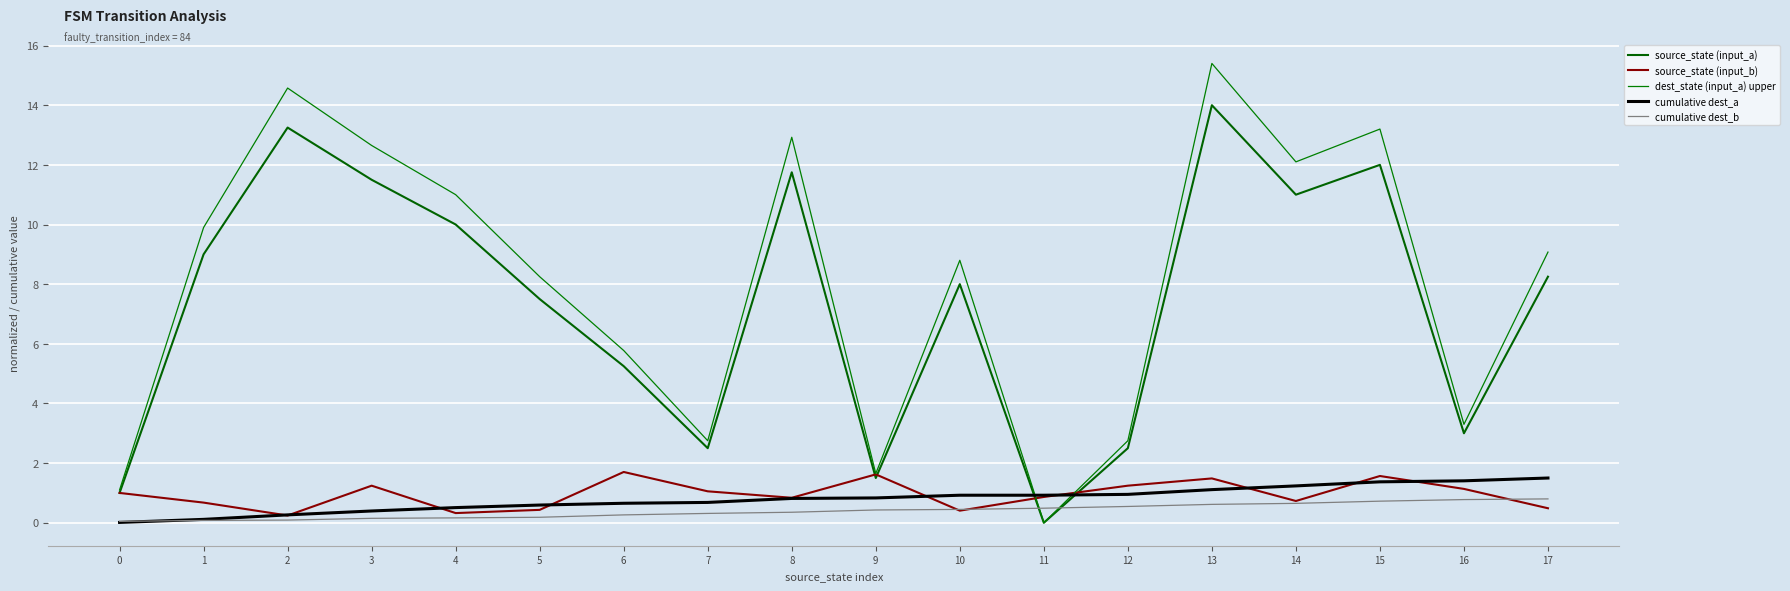

True or false: source_state (input_a) has a value of 9.3 at 11.

False